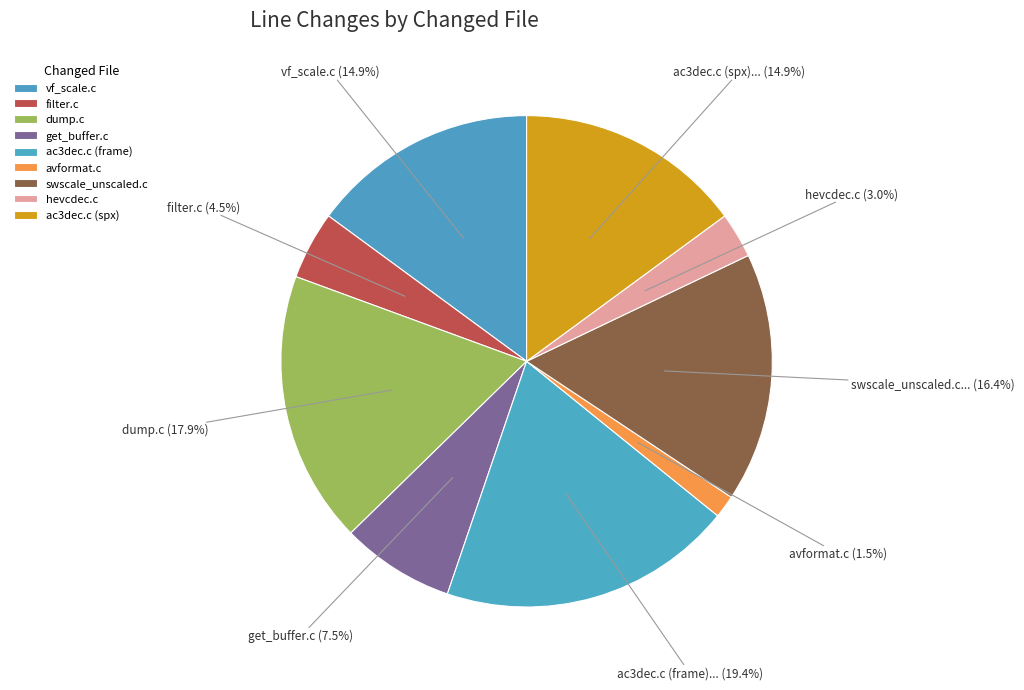

Is there a majority slice in this chart?

No